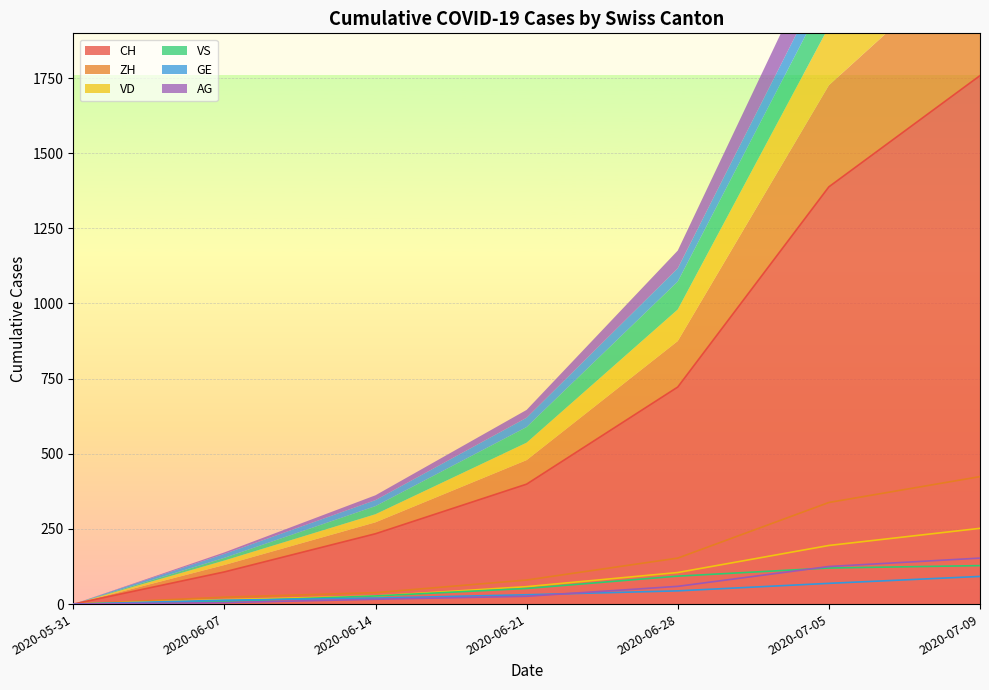

True or false: CH and AG cross at least once.

False